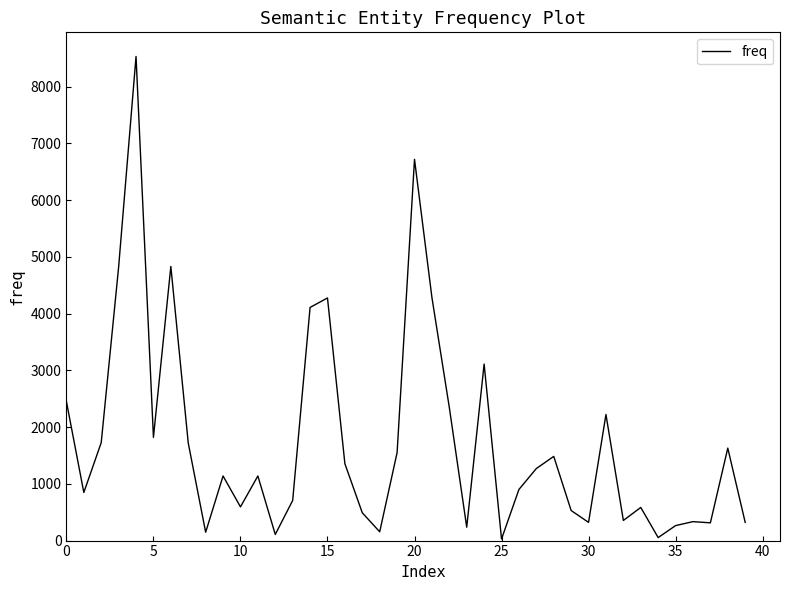

True or false: there are more than 1 points higher than both neighbors.

True